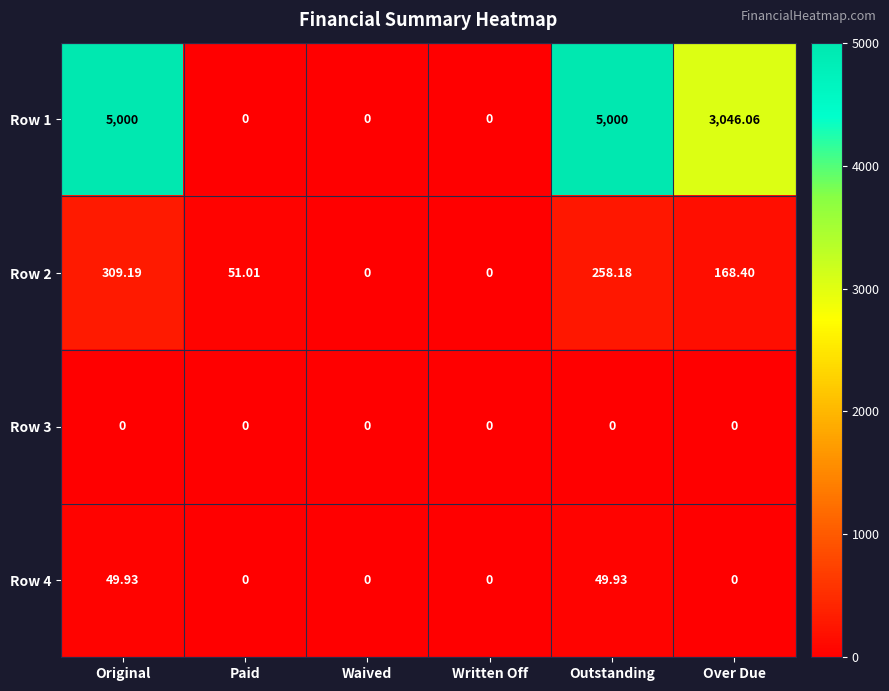

At which label does Row 2 first exceed 168?

Original